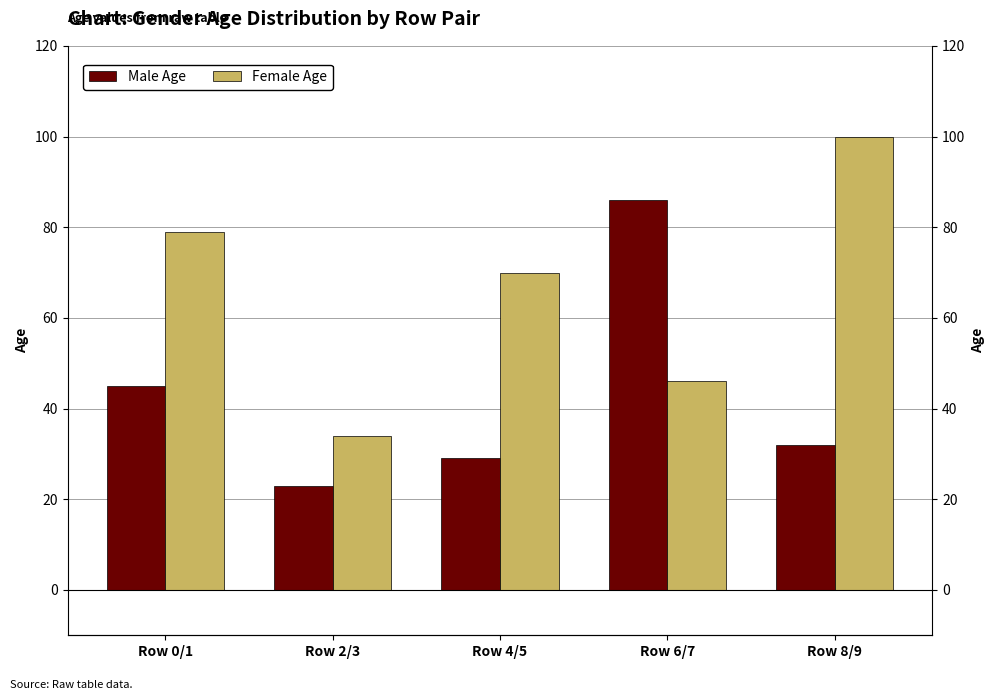

Between Row 4/5 and Row 6/7, which series saw the biggest shift?

Male Age